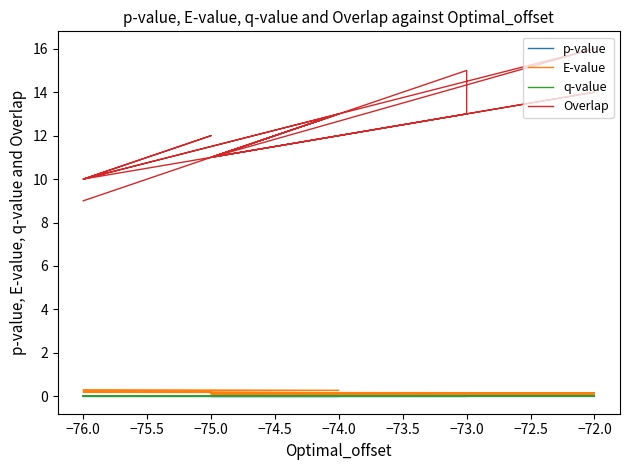

Reading left to right, list all the values displayed in this chart.

p-value: 0.0	0.0	0.0	0.0	0.0	0.0	0.0	0.0	0.0	0.0	0.0	0.0	0.0	0.0	0.0	0.0	0.0	0.0	0.0	0.0
E-value: 0.0	0.0	0.1	0.1	0.1	0.1	0.1	0.1	0.1	0.1	0.1	0.1	0.1	0.2	0.2	0.2	0.2	0.2	0.3	0.3
q-value: 0.0	0.0	0.0	0.0	0.0	0.0	0.0	0.0	0.0	0.0	0.0	0.0	0.0	0.0	0.0	0.0	0.0	0.0	0.0	0.0
Overlap: 9.0	11.0	13.0	13.0	15.0	13.0	11.0	16.0	13.0	11.0	13.0	11.0	11.0	14.0	10.0	10.0	12.0	10.0	13.0	10.0